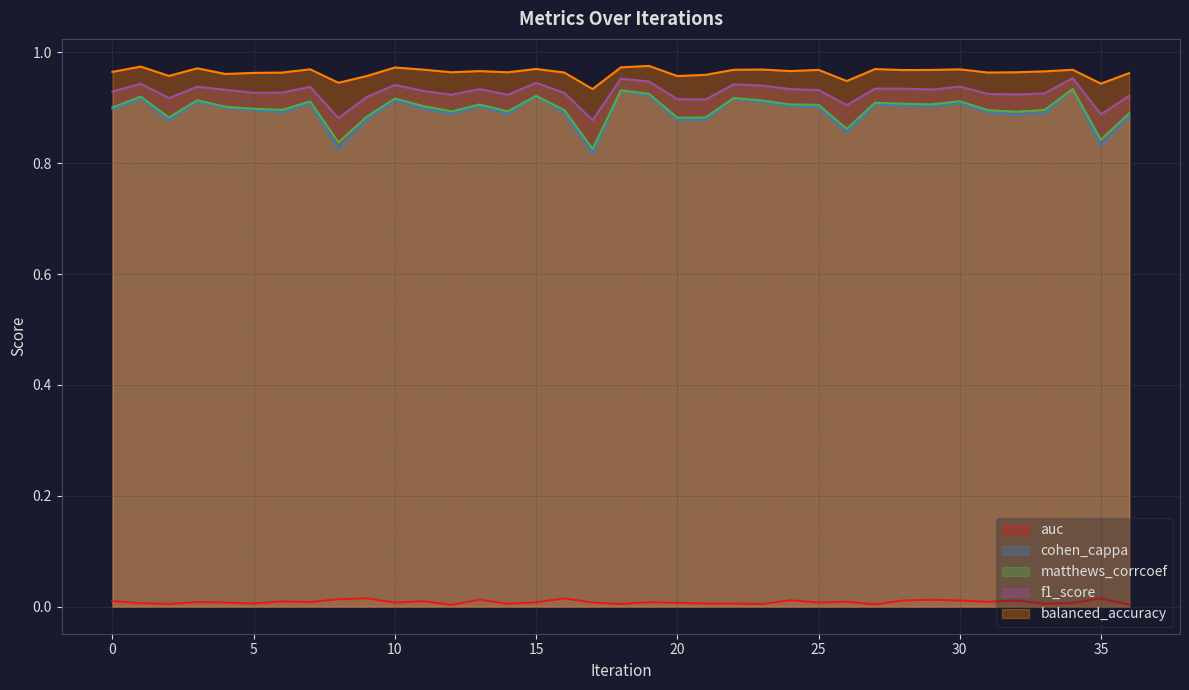

Reading right to left, extract all data points from this chart.

auc: 0.0	0.0	0.0	0.0	0.0	0.0	0.0	0.0	0.0	0.0	0.0	0.0	0.0	0.0	0.0	0.0	0.0	0.0	0.0	0.0	0.0	0.0	0.0	0.0	0.0	0.0	0.0	0.0	0.0	0.0	0.0	0.0	0.0	0.0	0.0	0.0	0.0
cohen_cappa: 0.9	0.8	0.9	0.9	0.9	0.9	0.9	0.9	0.9	0.9	0.9	0.9	0.9	0.9	0.9	0.9	0.9	0.9	0.9	0.8	0.9	0.9	0.9	0.9	0.9	0.9	0.9	0.9	0.8	0.9	0.9	0.9	0.9	0.9	0.9	0.9	0.9
matthews_corrcoef: 0.9	0.8	0.9	0.9	0.9	0.9	0.9	0.9	0.9	0.9	0.9	0.9	0.9	0.9	0.9	0.9	0.9	0.9	0.9	0.8	0.9	0.9	0.9	0.9	0.9	0.9	0.9	0.9	0.8	0.9	0.9	0.9	0.9	0.9	0.9	0.9	0.9
f1_score: 0.9	0.9	1.0	0.9	0.9	0.9	0.9	0.9	0.9	0.9	0.9	0.9	0.9	0.9	0.9	0.9	0.9	0.9	1.0	0.9	0.9	0.9	0.9	0.9	0.9	0.9	0.9	0.9	0.9	0.9	0.9	0.9	0.9	0.9	0.9	0.9	0.9
balanced_accuracy: 1.0	0.9	1.0	1.0	1.0	1.0	1.0	1.0	1.0	1.0	0.9	1.0	1.0	1.0	1.0	1.0	1.0	1.0	1.0	0.9	1.0	1.0	1.0	1.0	1.0	1.0	1.0	1.0	0.9	1.0	1.0	1.0	1.0	1.0	1.0	1.0	1.0